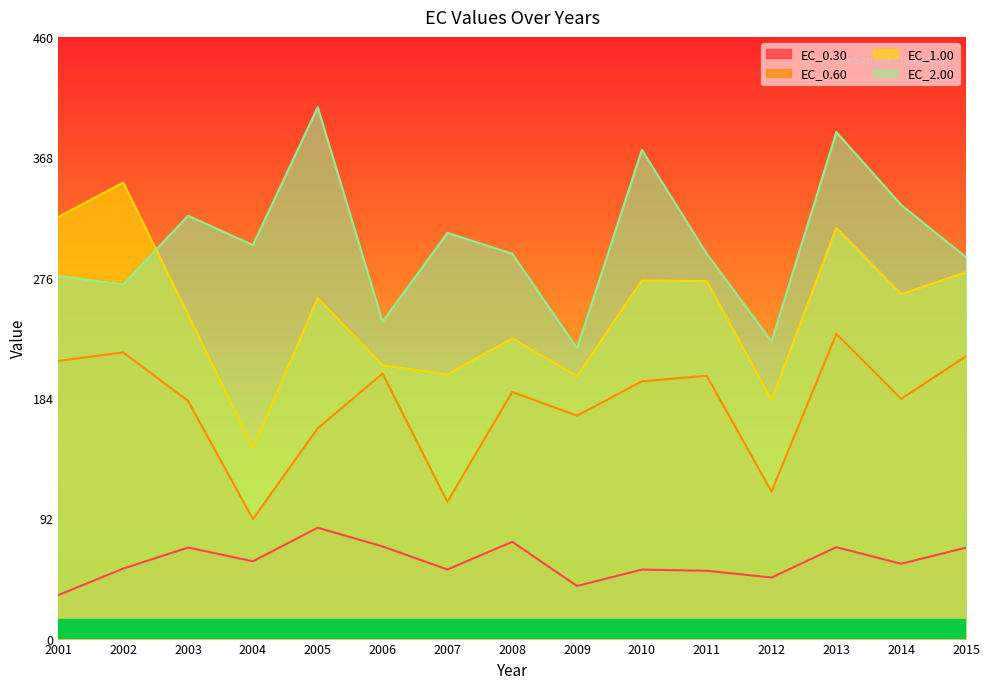

At which label does EC_1.00 first exceed 260?

2001